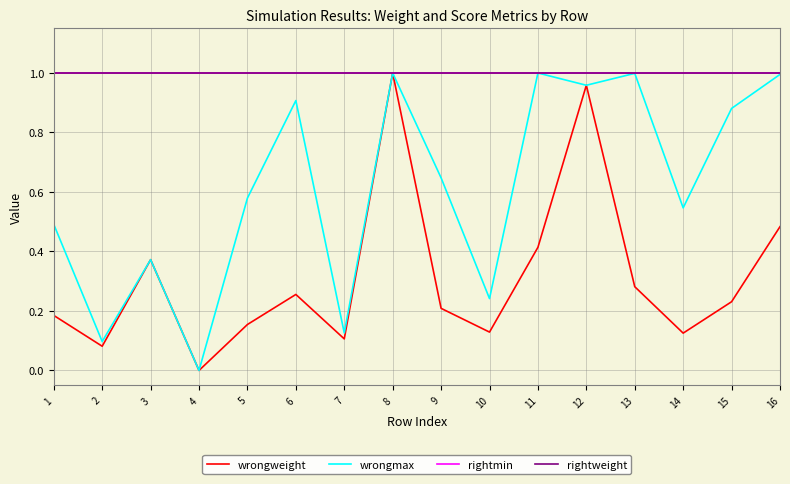

At which category is the sum across all series the highest?

8